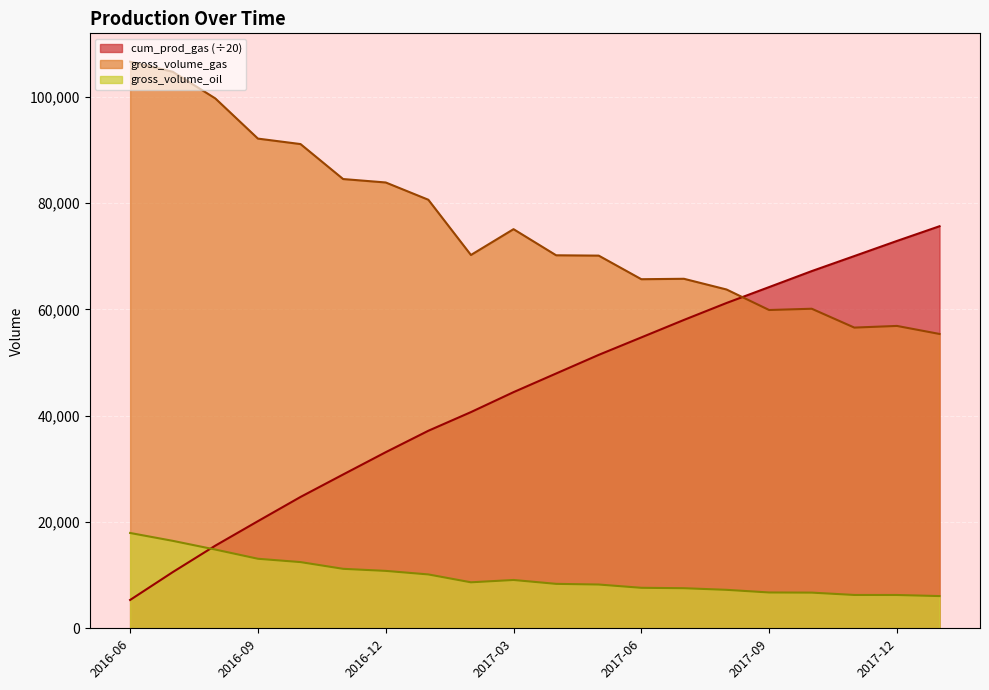

How many lines are shown in the chart?

3